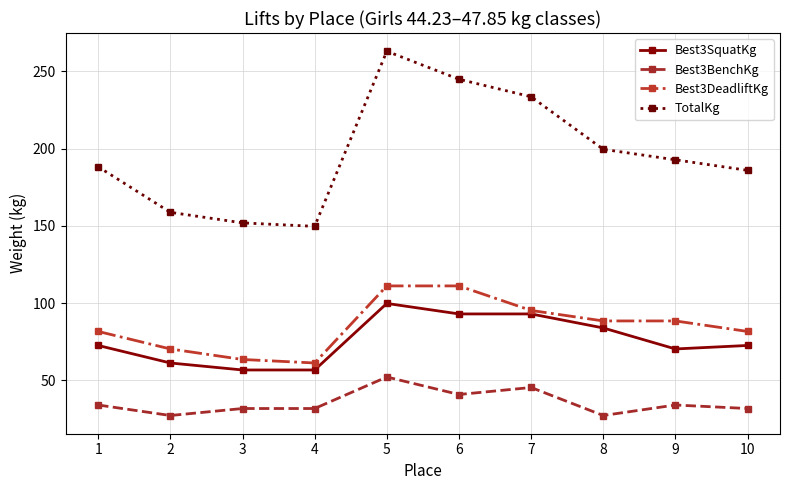

Count the number of categories in the chart.

10